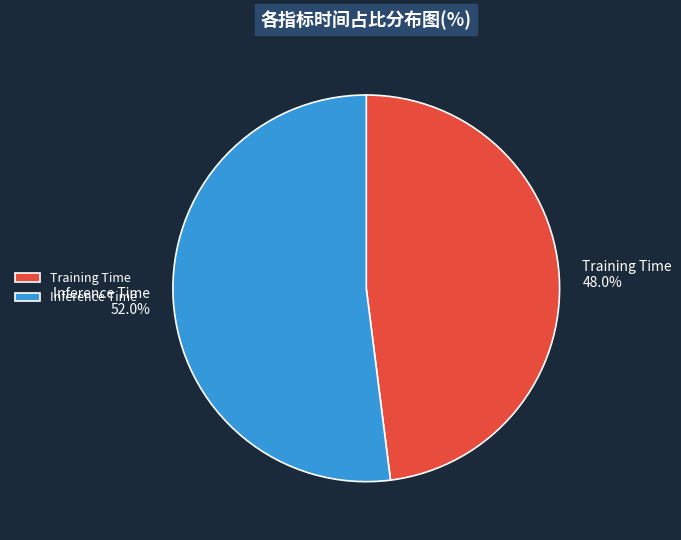

True or false: Training Time accounts for 59% of the total.

False